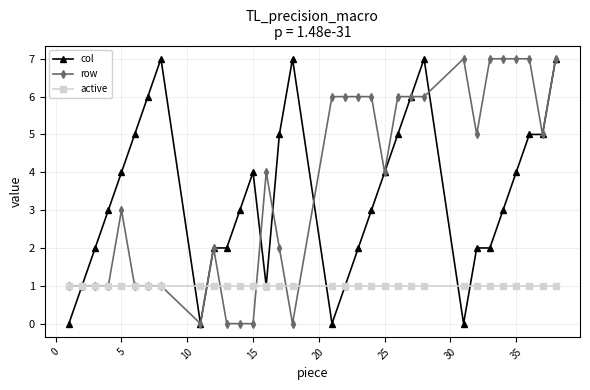

What is the maximum value for col?

7